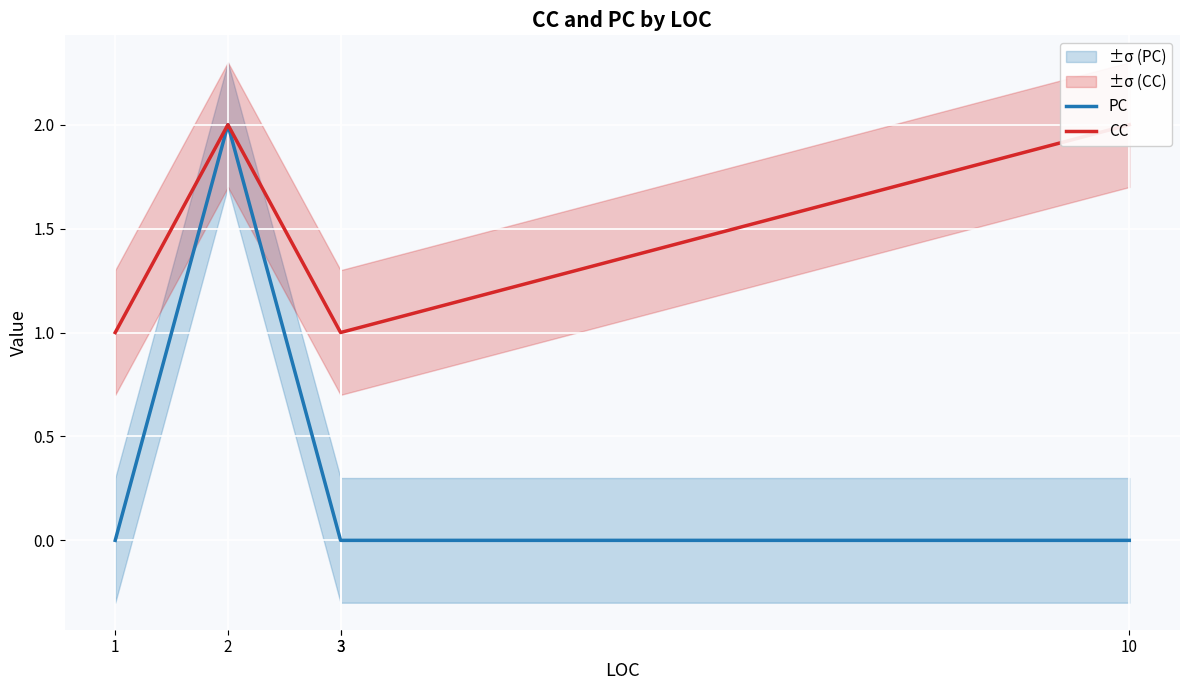

How many distinct data groups are displayed?

2